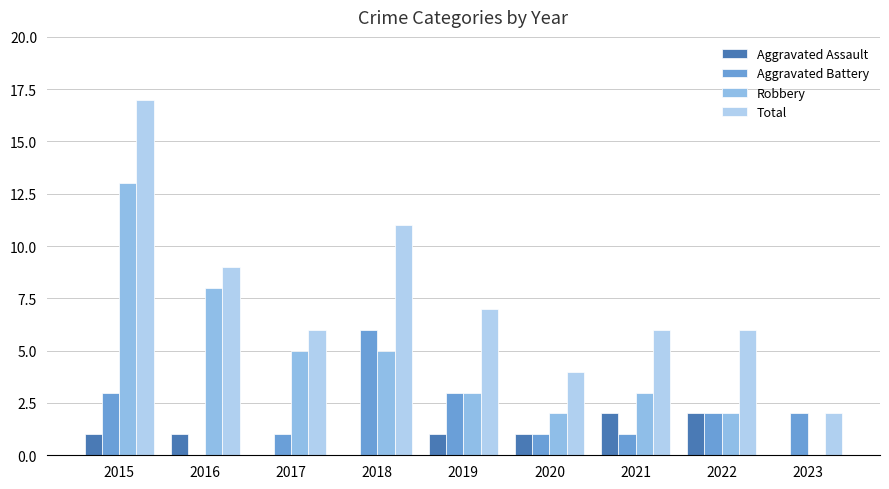

Is it true that Robbery equals 1 at 2022?

False